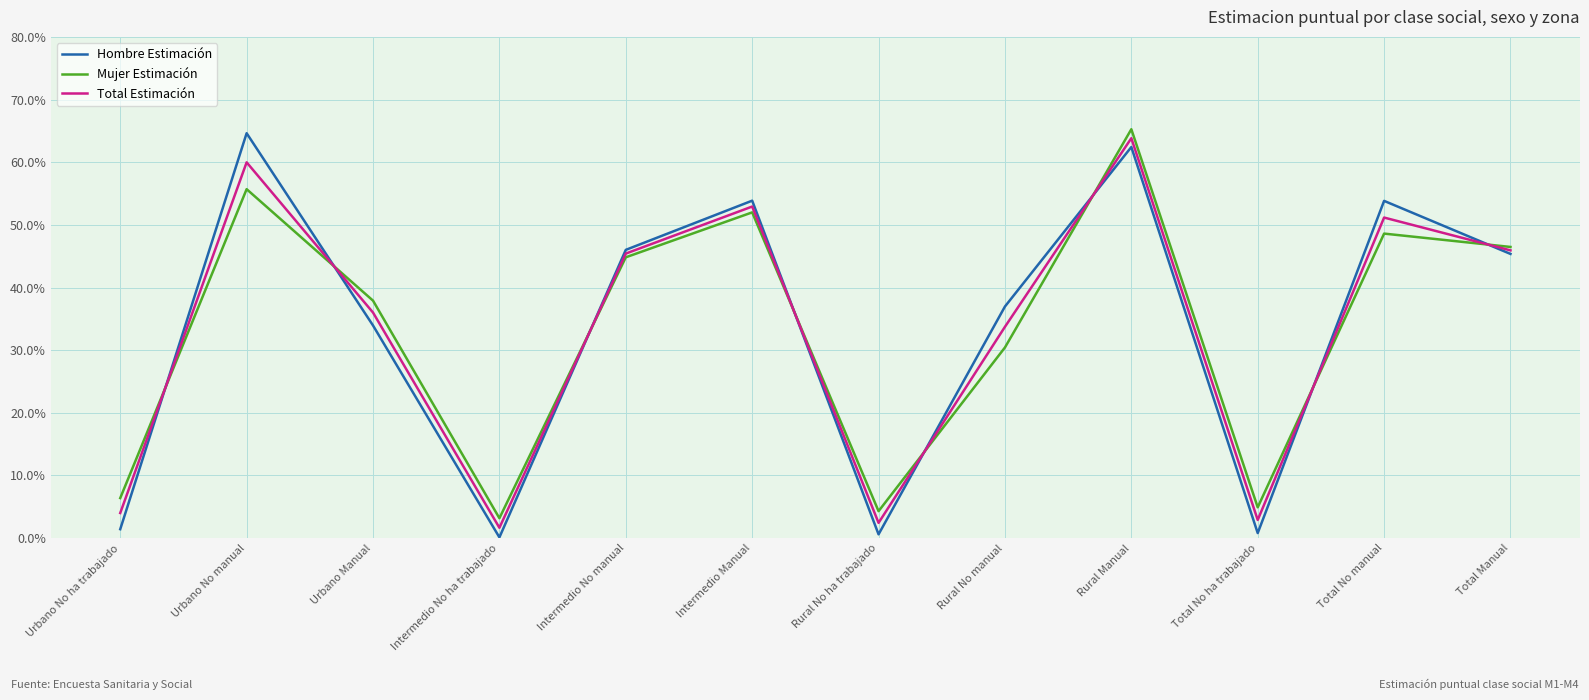

What position from the left is Intermedio Manual?

6